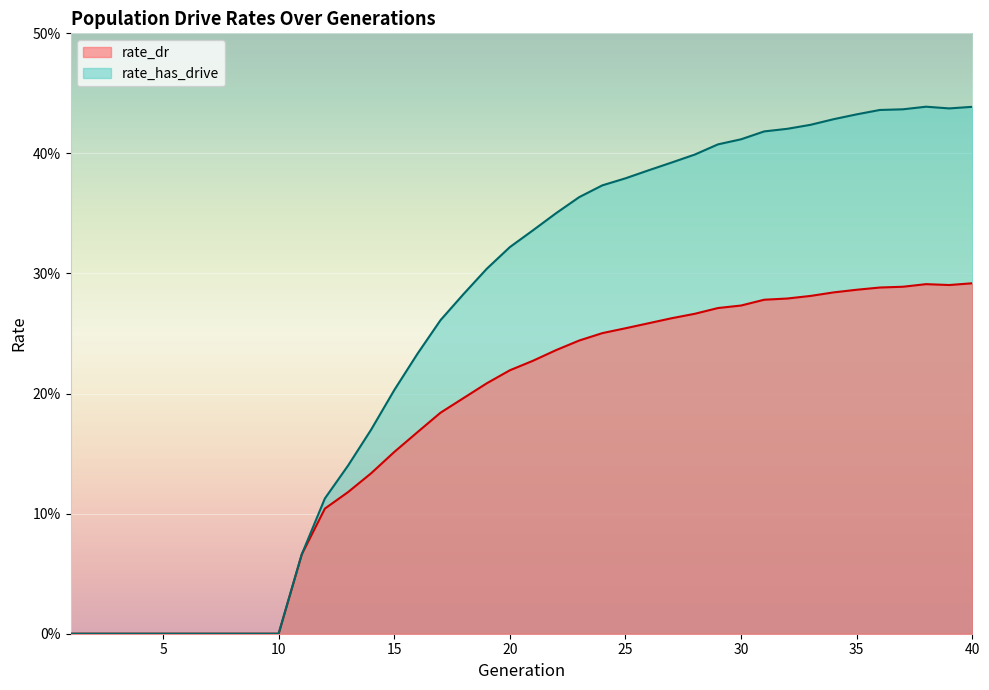

Between 17 and 18, which series saw the biggest shift?

rate_has_drive